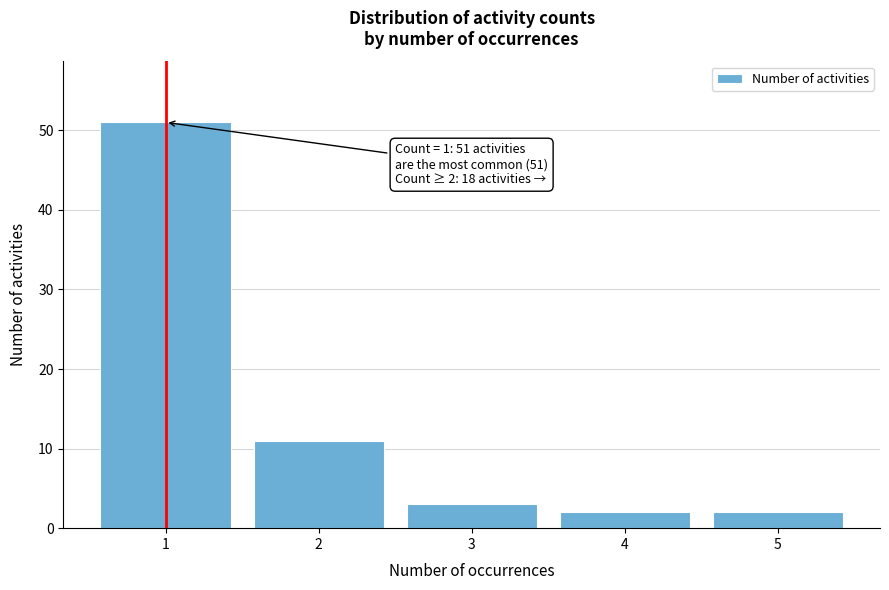

Which range on the x-axis has the tallest bar?

0.5 to 1.5